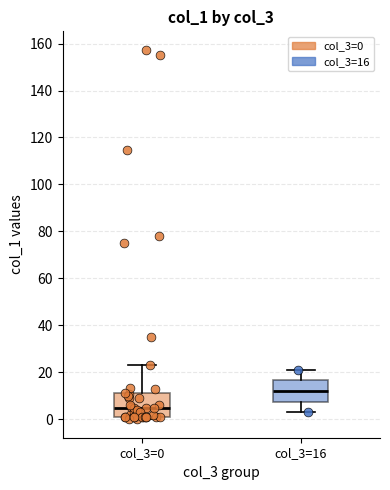

Where is the upper edge of the box for col_3=16 on the y-axis? The values are not printed on the chart, so give them approximately, as read against the axis.

16